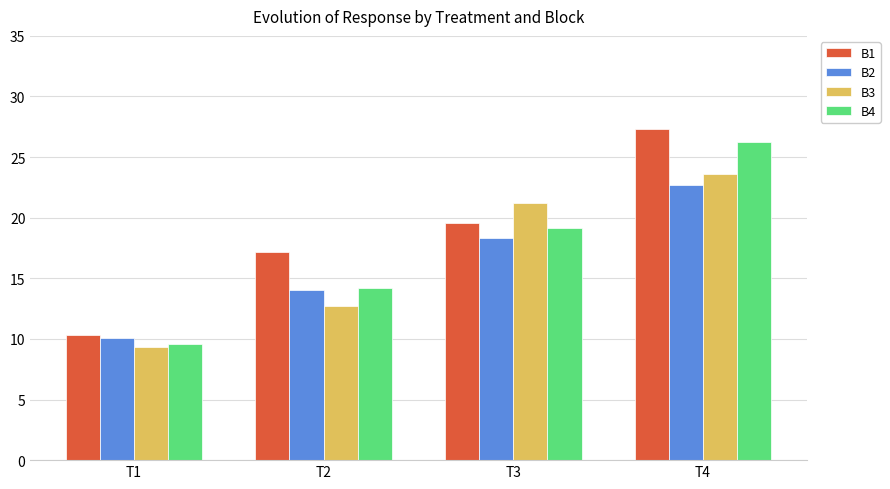

Is the value of B3 at T3 greater than the value of B4 at T4?

No